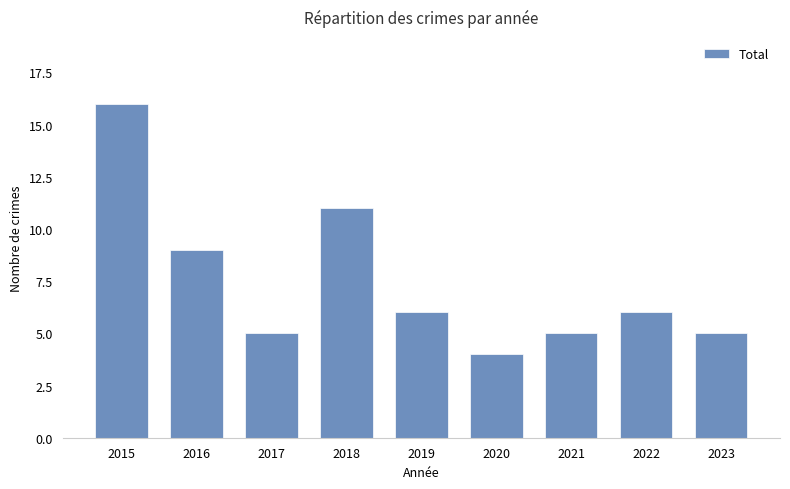

Read the value at 2016, to the nearest 10.

10